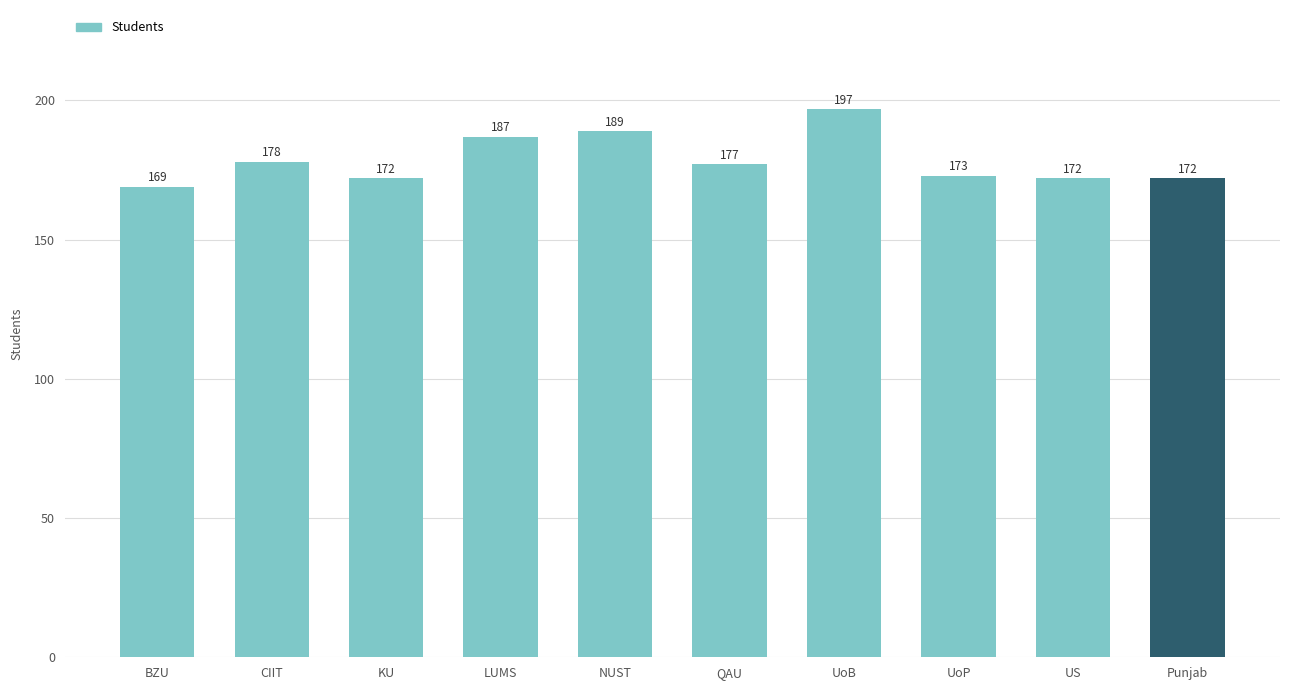

Approximately how many times larger is the value at Punjab compared to UoP?

1.0